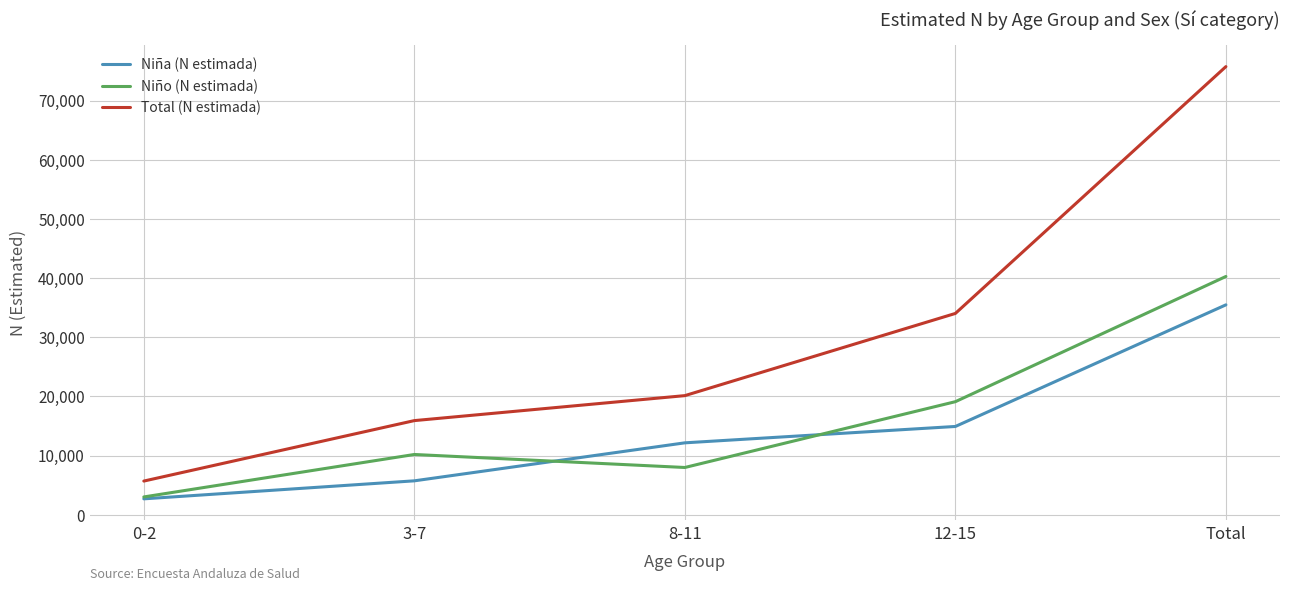

Rank the series at 8-11 from lowest to highest value.

Niño (N estimada), Niña (N estimada), Total (N estimada)